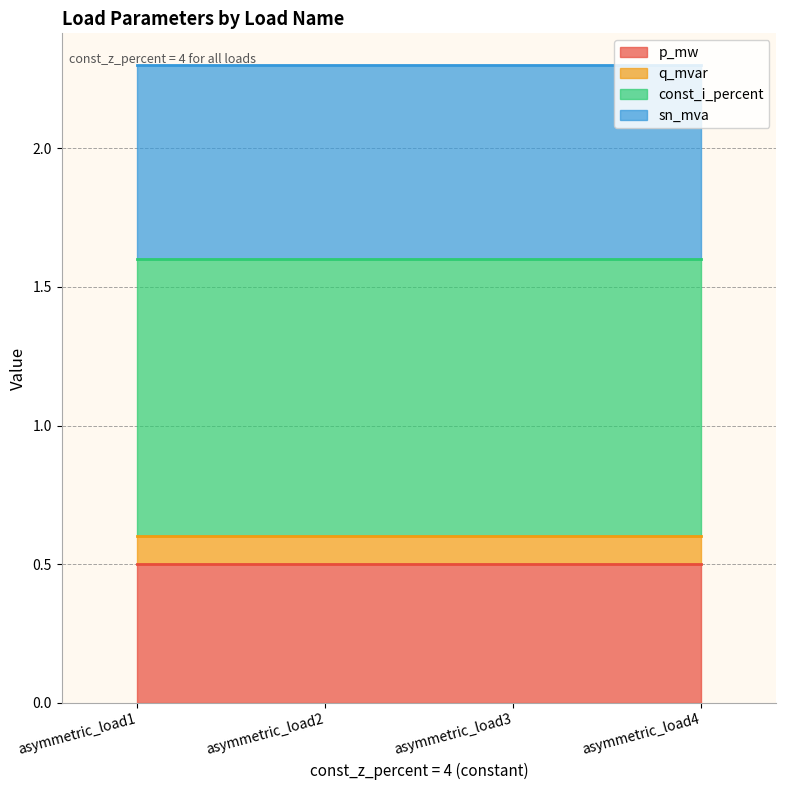

The const_i_percent series shows 1.0 at asymmetric_load2. True or false?

True